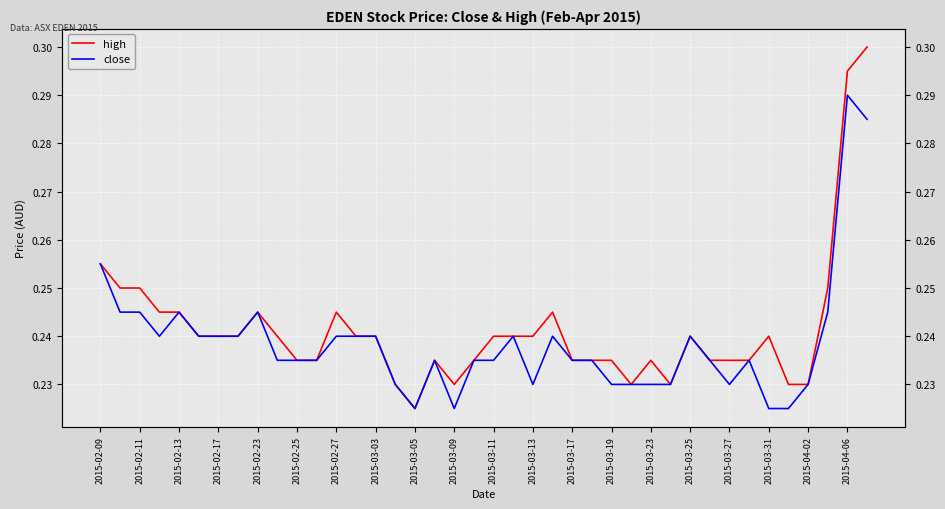

Between 2015-02-23 and 2015-04-06, which series saw the biggest shift?

high